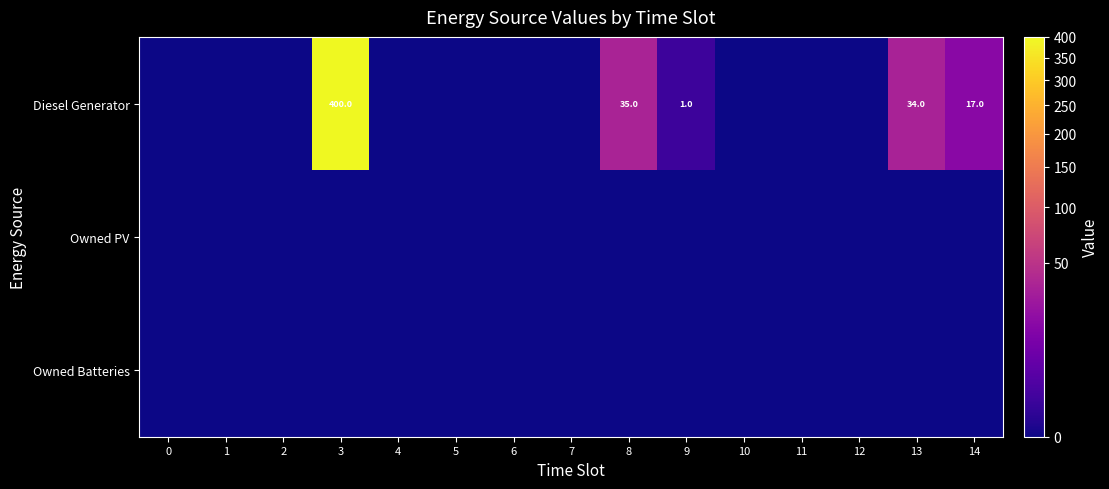

The value of Diesel Generator at 8 is 53. True or false?

False